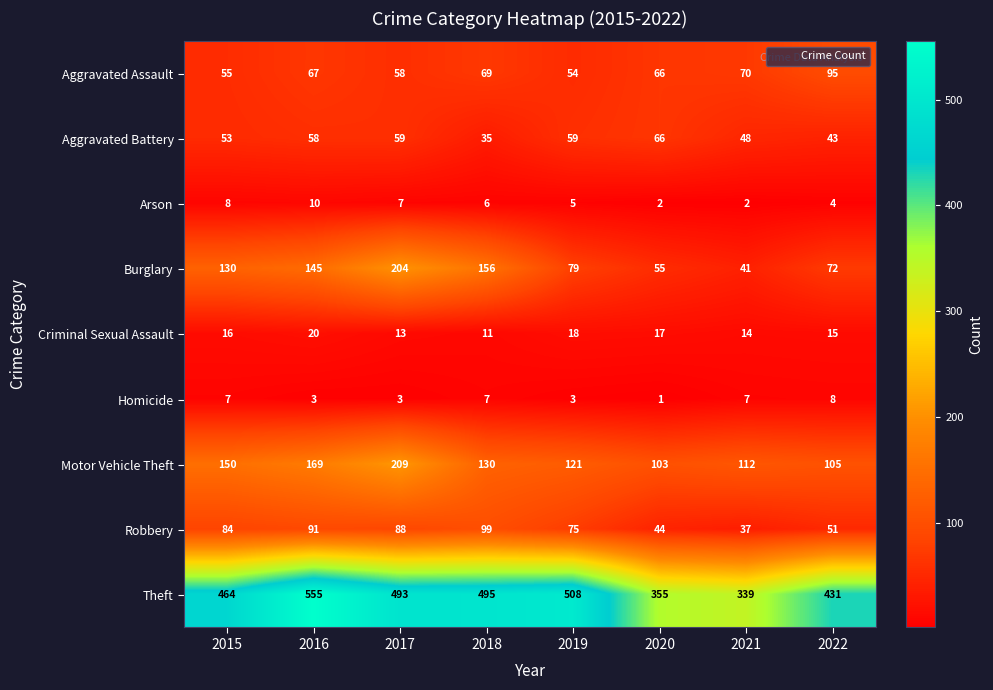

The Arson series shows 11 at 2017. True or false?

False